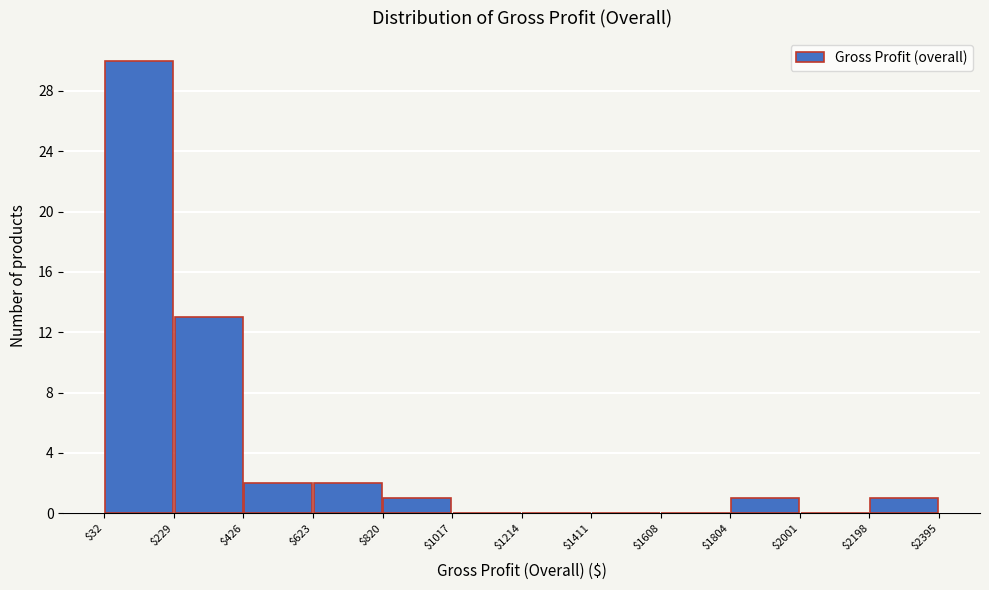

What is the height of the bar covering $32 to $229 on the x-axis? The values are not printed on the chart, so give them approximately, as read against the axis.

30